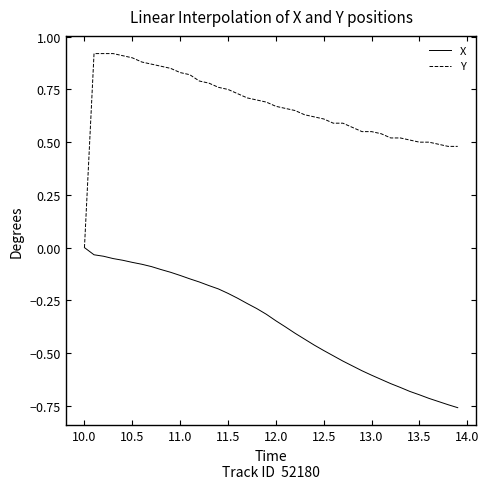

Does the chart have visible grid lines?

No